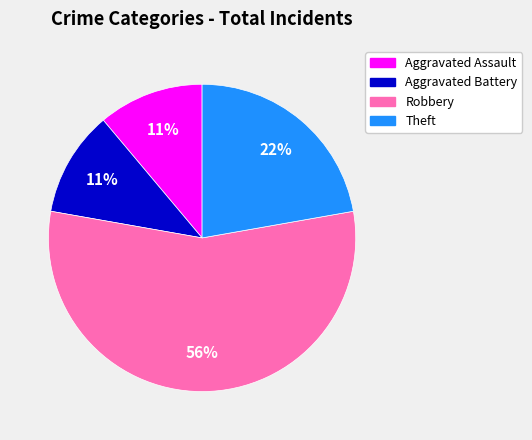

To the nearest percent, what is the average slice percentage?

25%